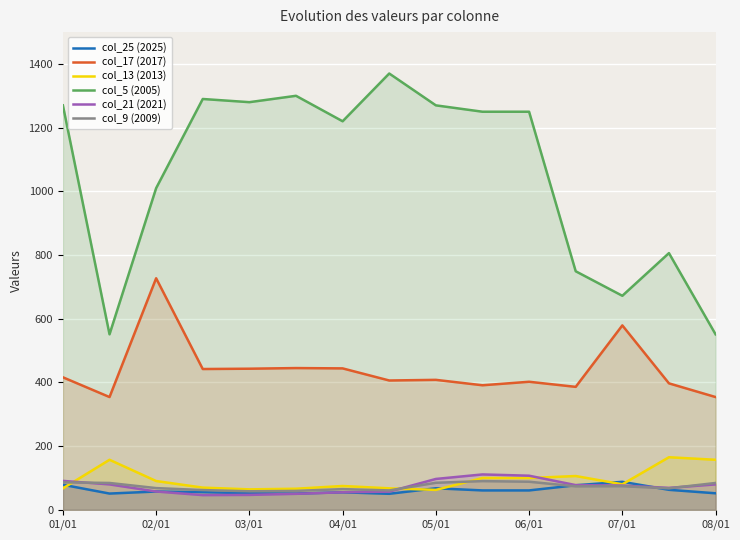

Reading left to right, transcribe all the data shown in this chart.

col_25 (2025): 78.6	50.9	57.4	55.3	51.8	51.0	54.9	50.2	67.5	60.8	60.8	77.0	87.8	62.7	51.8
col_17 (2017): 416.0	354.0	727.0	442.0	443.0	445.0	444.0	406.0	408.0	391.0	402.0	386.0	579.0	397.0	354.0
col_13 (2013): 67.2	157.0	90.3	69.6	64.1	66.1	74.7	67.4	62.4	99.7	99.7	106.0	80.0	165.0	157.0
col_5 (2005): 1270.0	551.0	1010.0	1290.0	1280.0	1300.0	1220.0	1370.0	1270.0	1250.0	1250.0	749.0	672.0	806.0	551.0
col_21 (2021): 90.7	79.7	57.4	46.0	46.7	50.1	55.0	57.0	96.8	111.0	107.0	77.5	76.1	68.8	79.7
col_9 (2009): 86.1	84.2	68.1	61.9	58.1	59.3	64.9	60.8	84.8	90.0	88.1	73.6	74.0	67.4	84.2